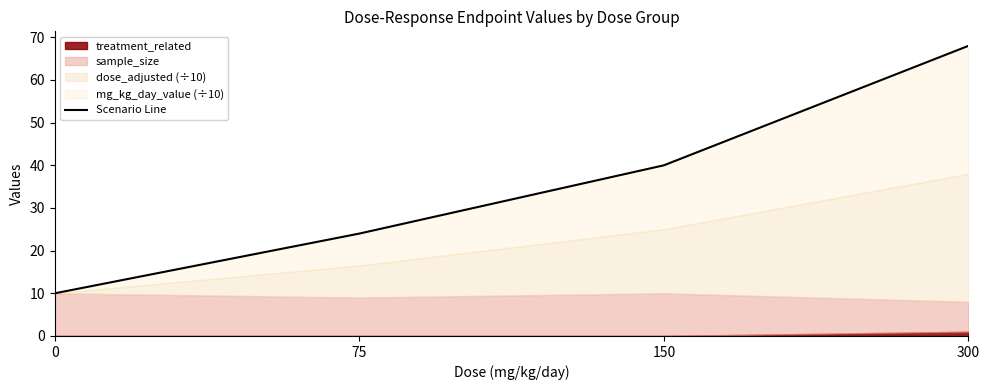

What is the change in value from 0 to 150?

+30